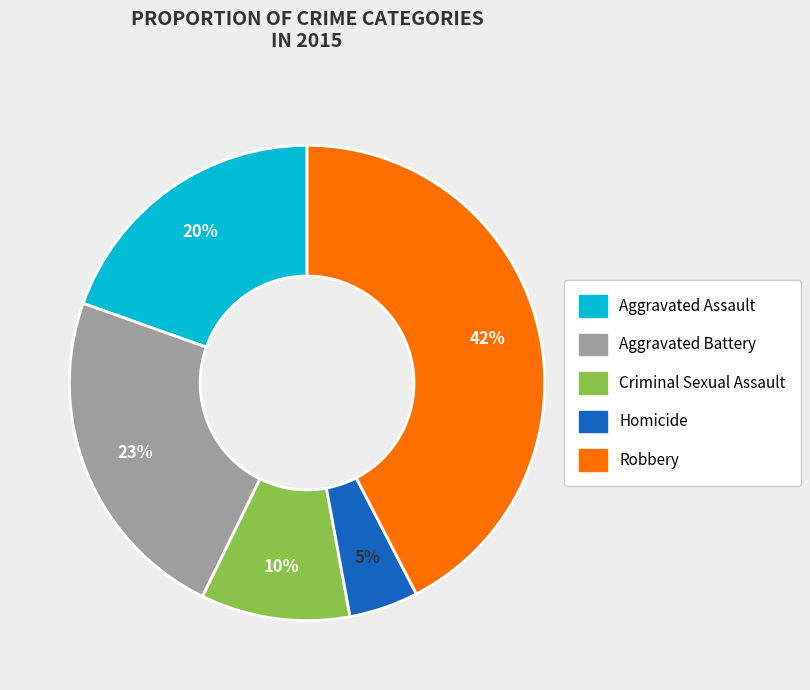

To the nearest percent, what is the combined percentage of Robbery and Homicide?

47%